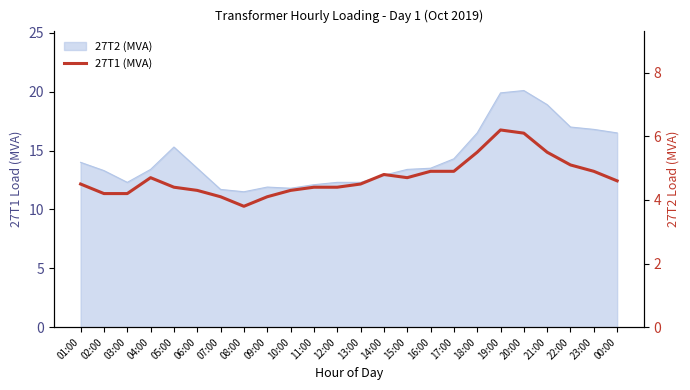

How many points are lower than both their immediate neighbors (excluding endpoints)?

2